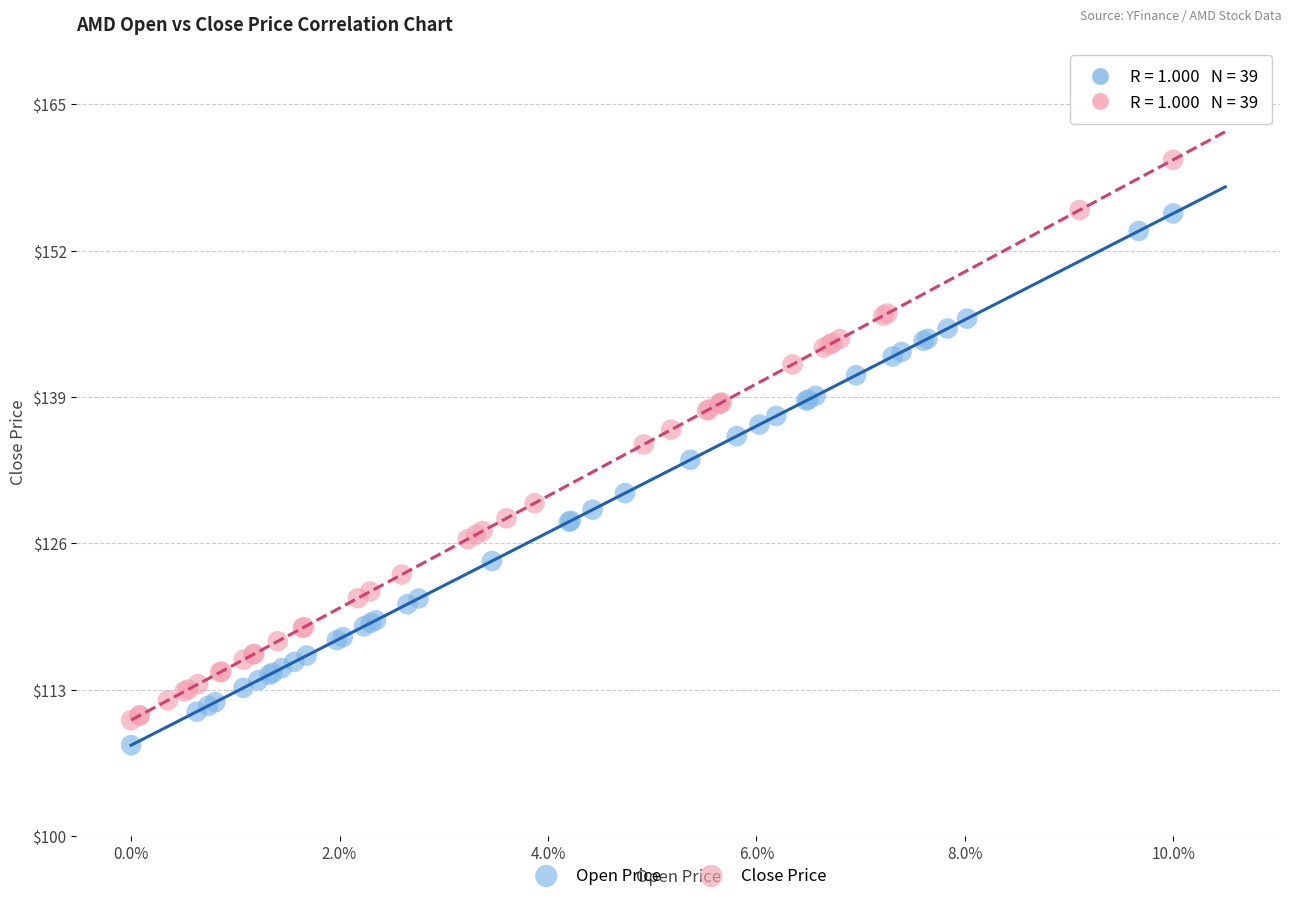

What are all the series names shown in the legend?

Open Price, Close Price